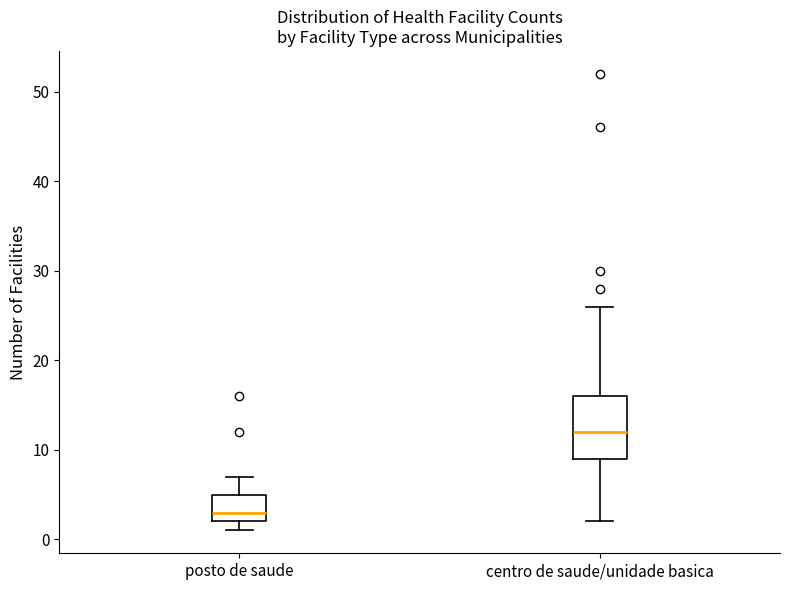

Which box is the tallest, from its lower edge to its upper edge?

centro de saude/unidade basica